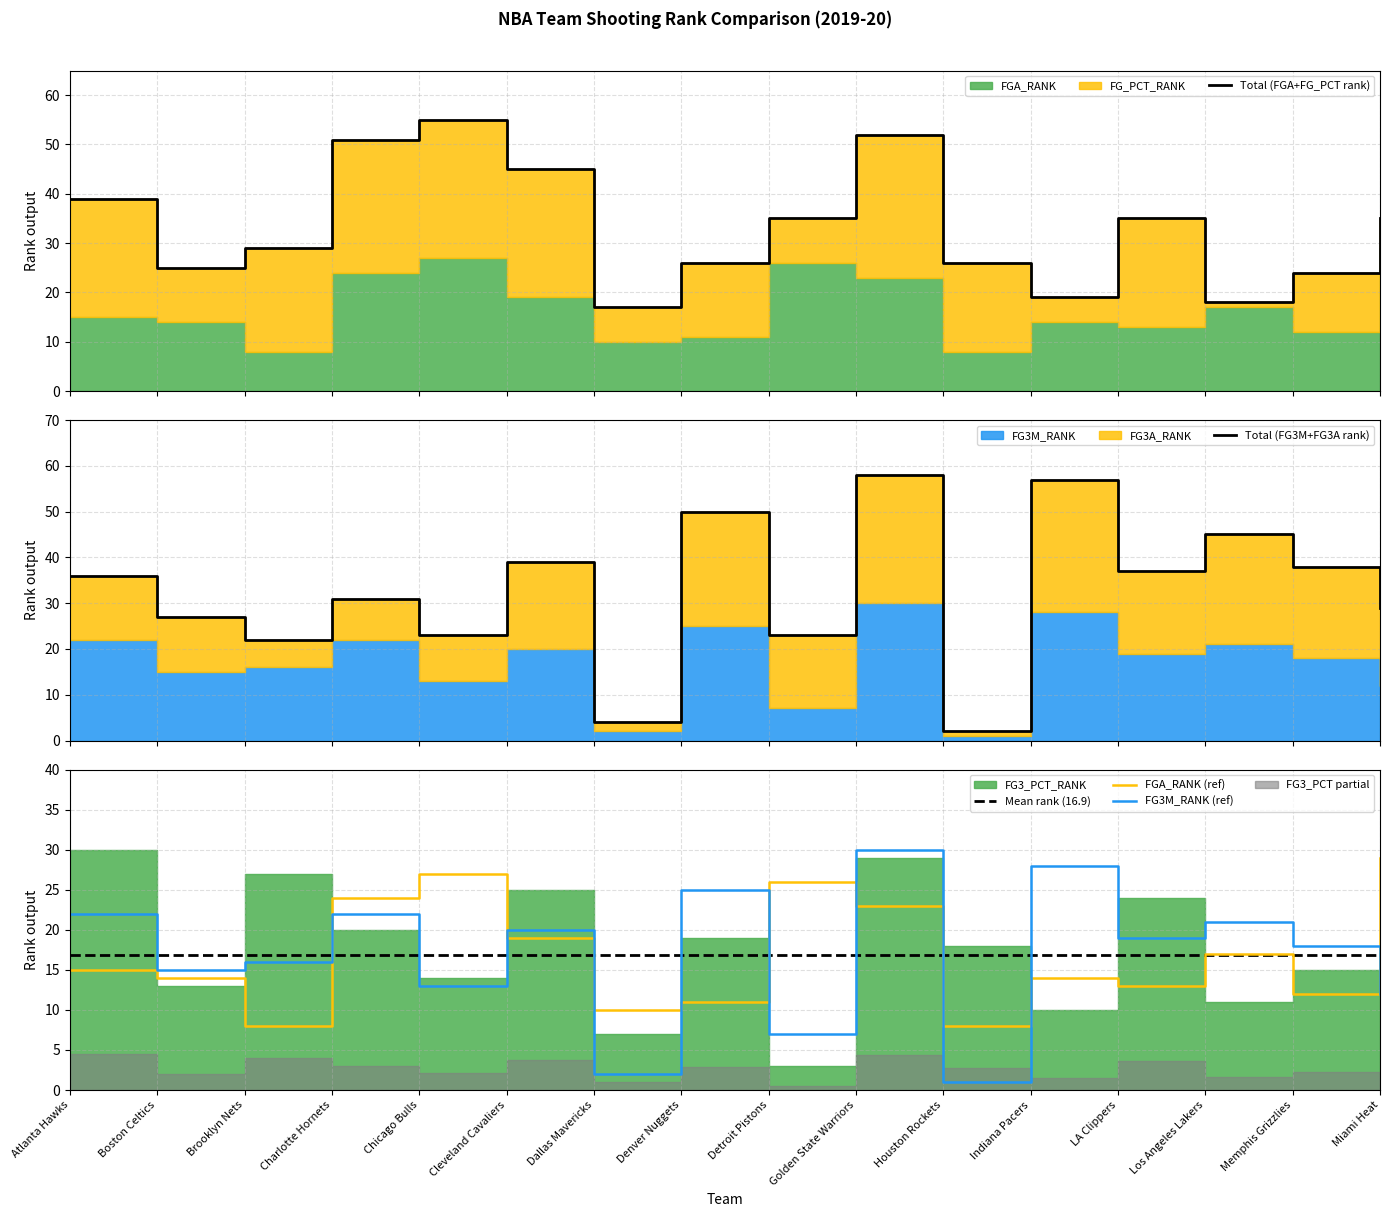

Rank the categories by Mean rank (16.9) value from lowest to highest.

Atlanta Hawks, Boston Celtics, Brooklyn Nets, Charlotte Hornets, Chicago Bulls, Cleveland Cavaliers, Dallas Mavericks, Denver Nuggets, Detroit Pistons, Golden State Warriors, Houston Rockets, Indiana Pacers, LA Clippers, Los Angeles Lakers, Memphis Grizzlies, Miami Heat